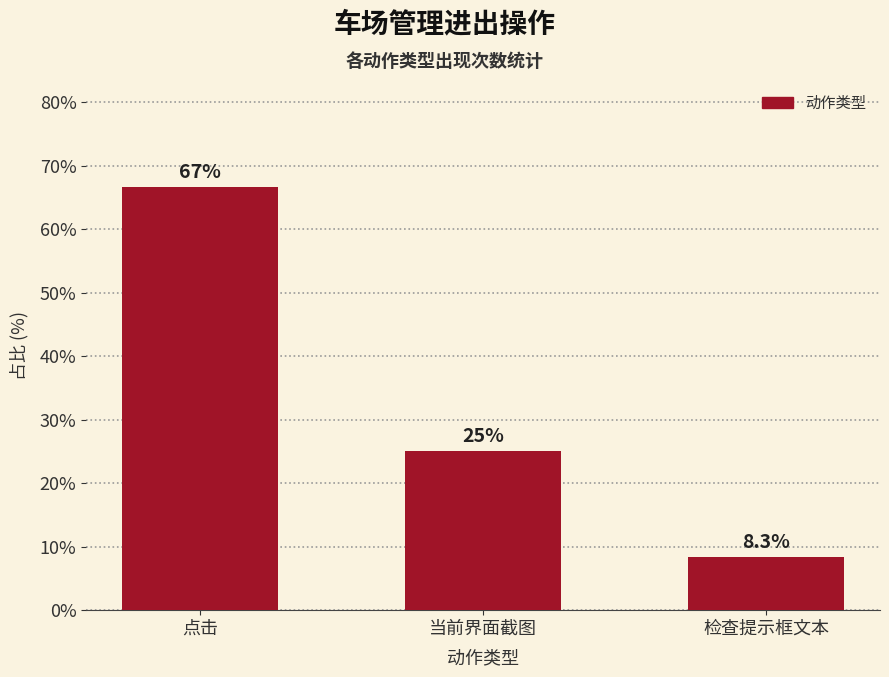

What position from the left is 点击?

1